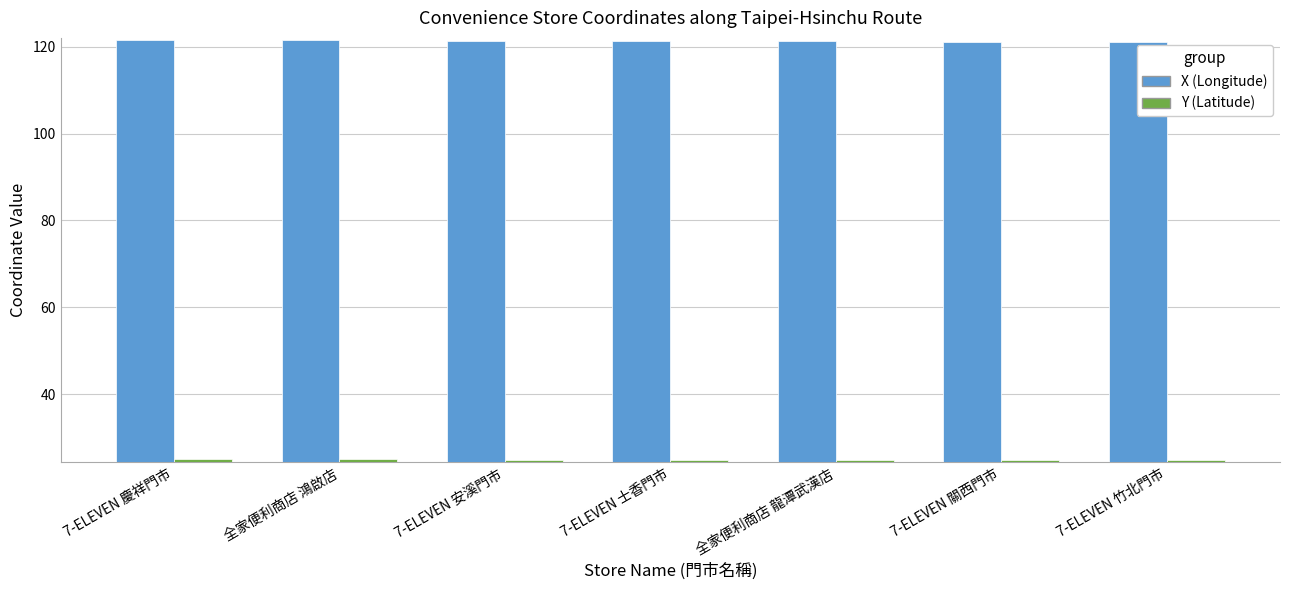

What is the greatest value displayed?

121.5